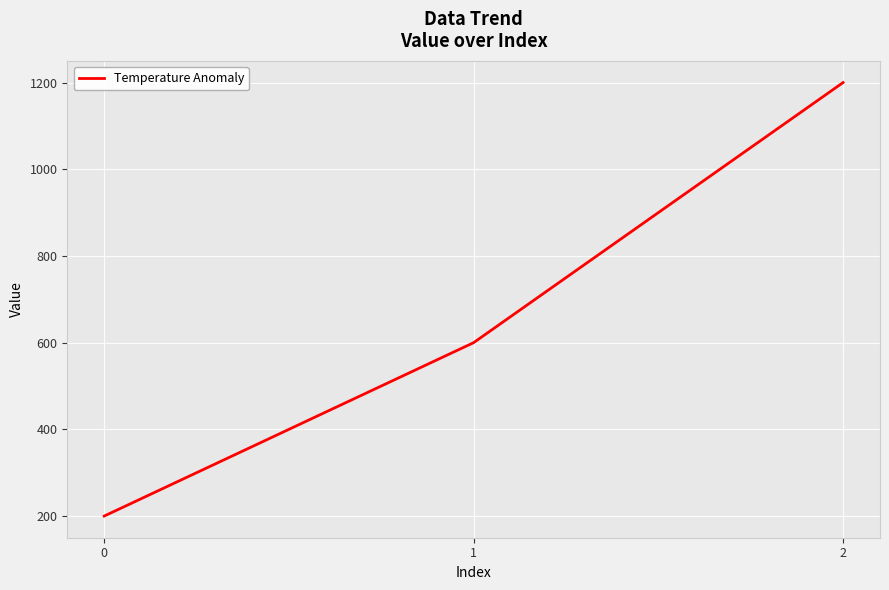

What is the average value?

667